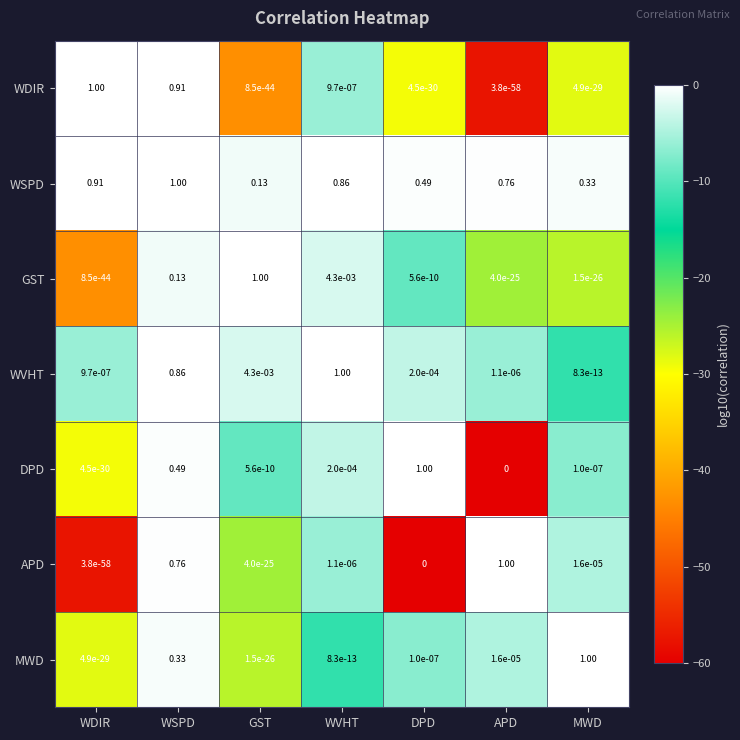

What is the total value across all series at GST?

1.1